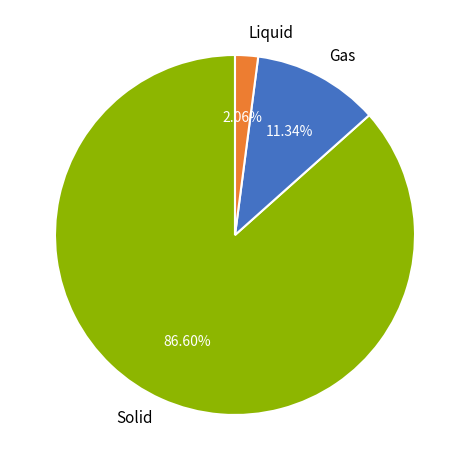

Rank the categories by value from lowest to highest.

Liquid, Gas, Solid